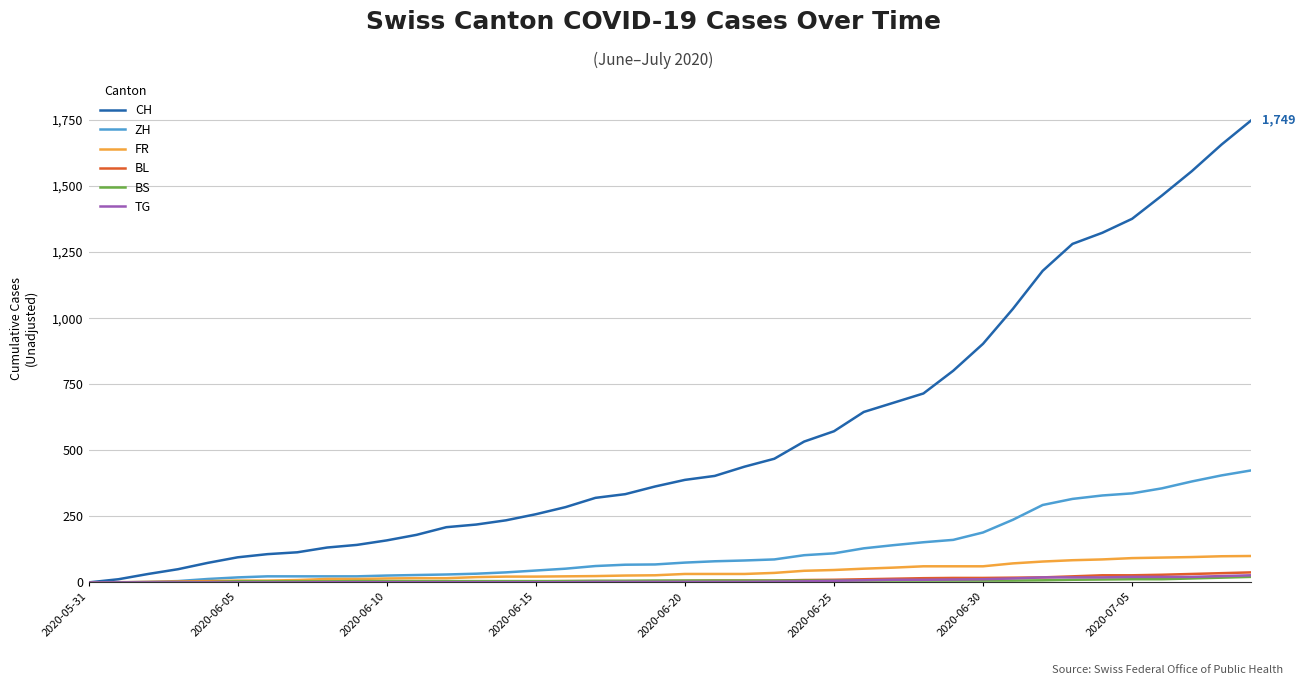

Which series has the widest spread of values?

CH